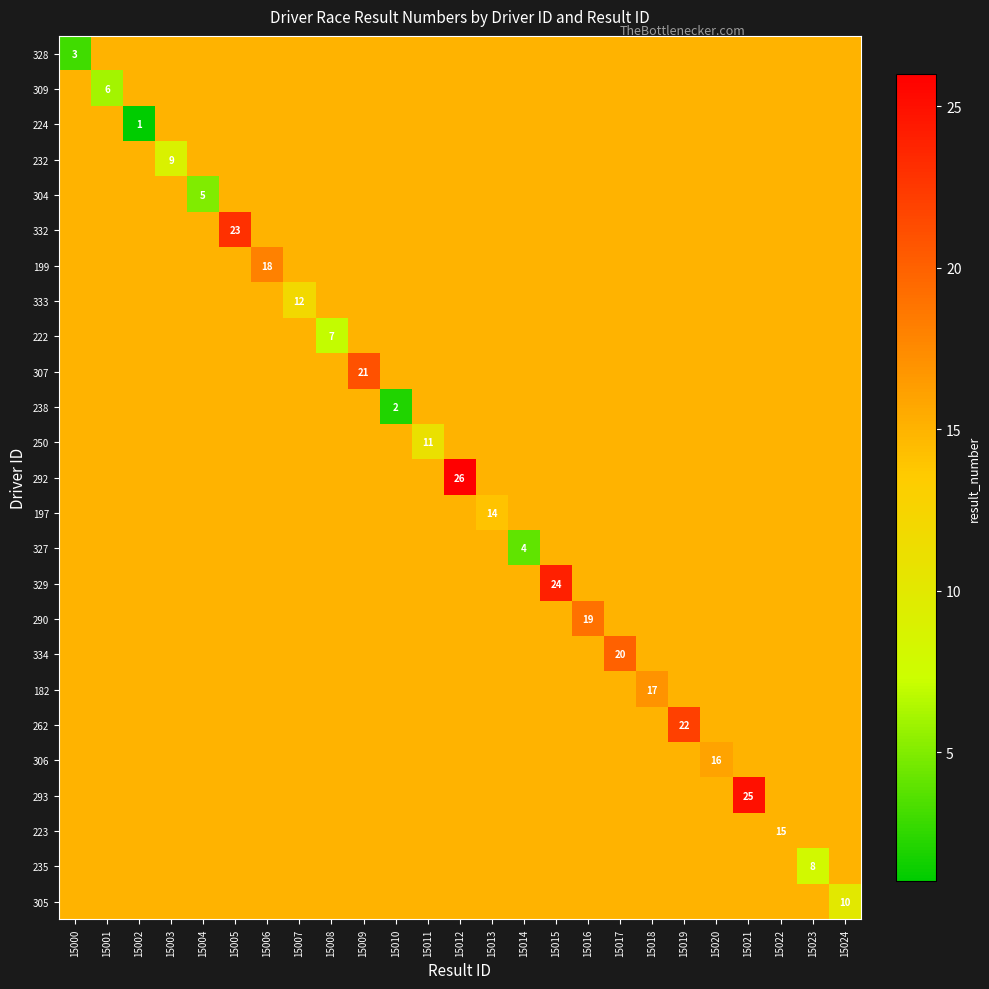

The 309 series shows 8 at 15001. True or false?

False